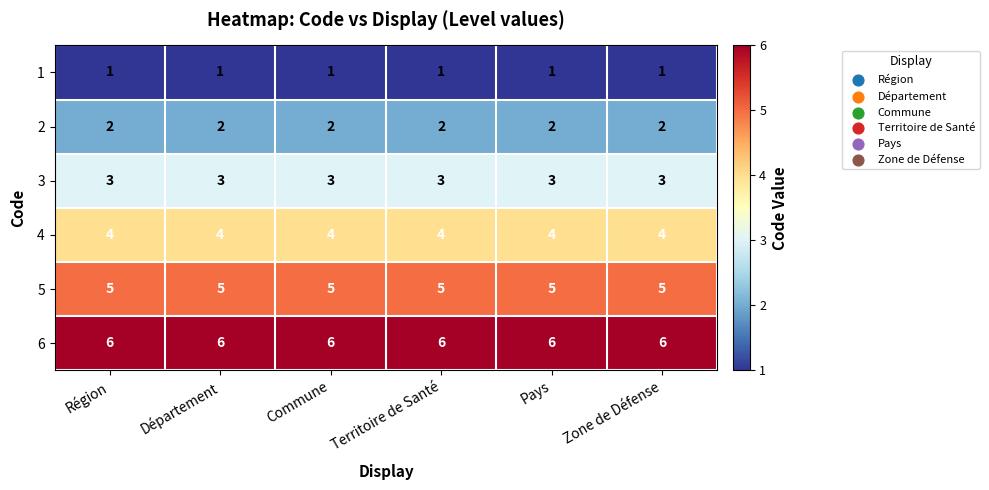

What is the spread (max minus min) of values at Pays?

5